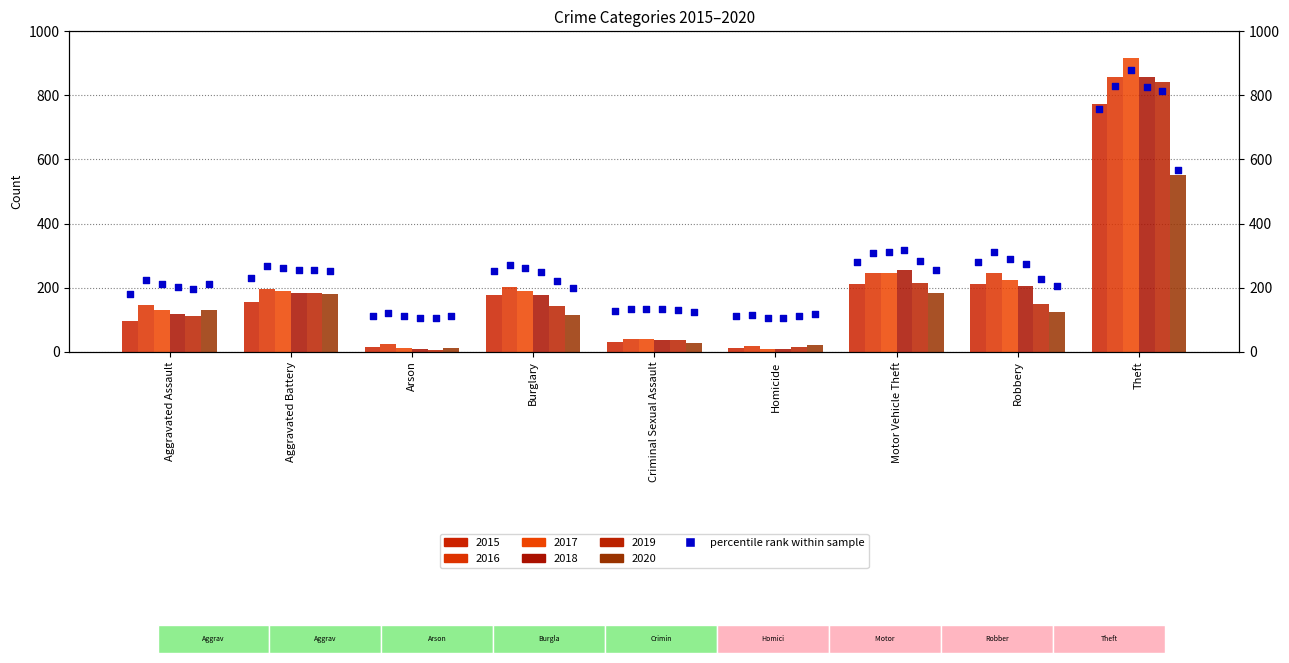

Is the value of 2016 at Motor Vehicle Theft greater than the value of 2015 at Robbery?

Yes